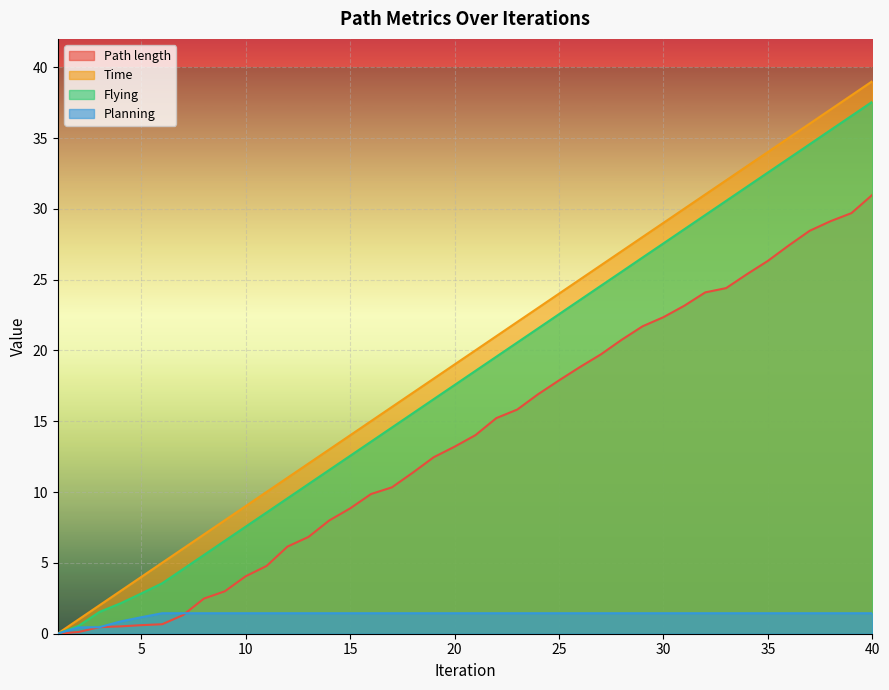

How many lines are shown in the chart?

4